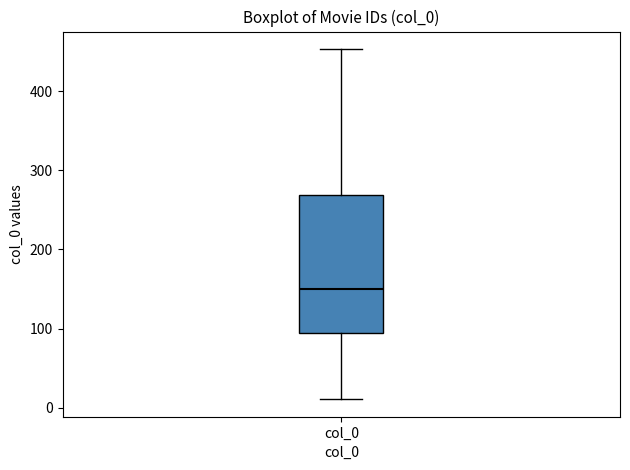

Where does the lower whisker of the box for col_0 end on the y-axis? The values are not printed on the chart, so give them approximately, as read against the axis.

10